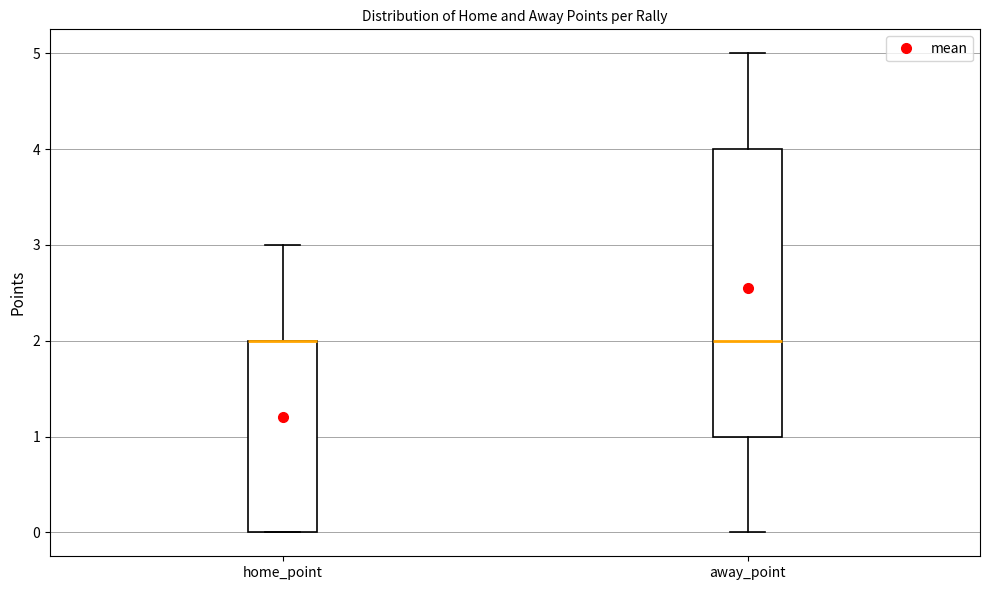

Where is the upper edge of the box for home_point on the y-axis? The values are not printed on the chart, so give them approximately, as read against the axis.

2